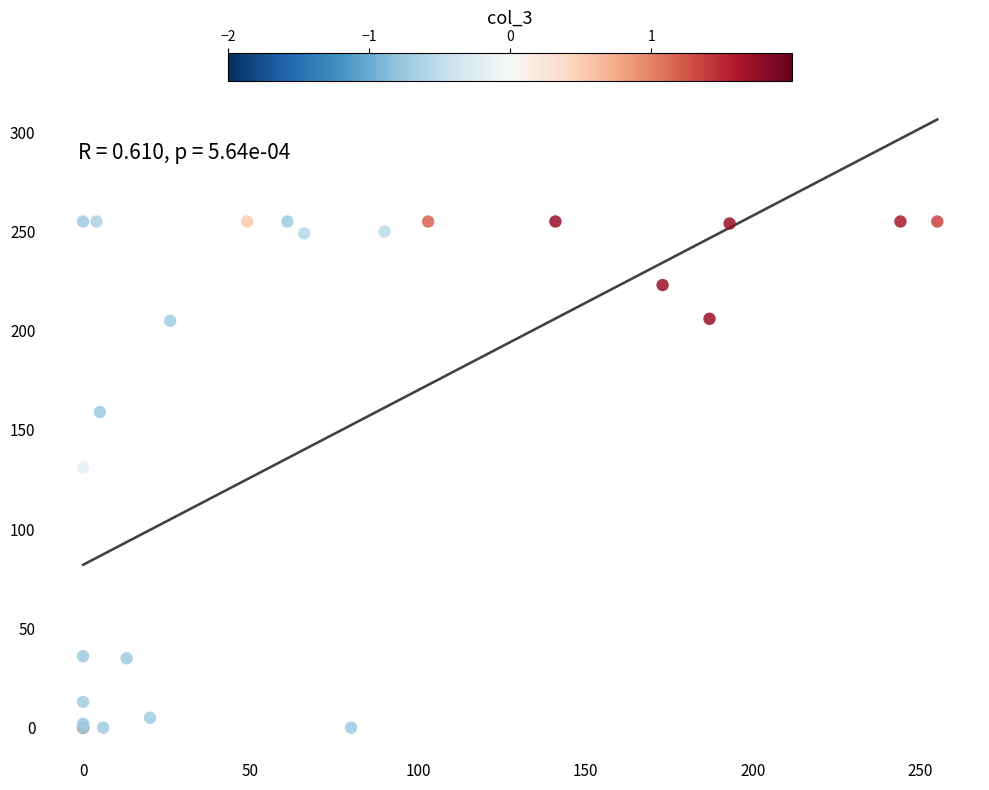

What Y value in the scatter plot is closest to 127?

131